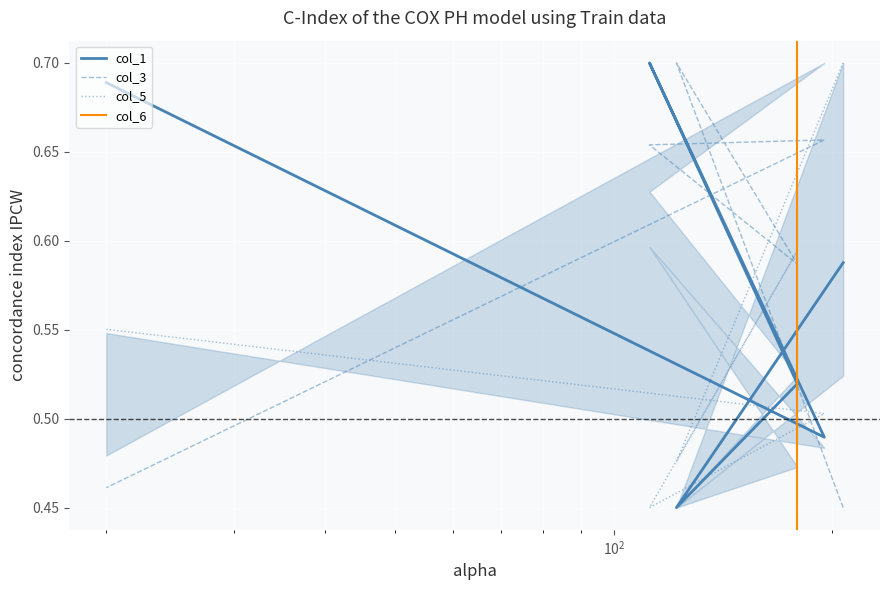

Reading left to right, what are all the values shown in this chart?

col_1: 0.6	0.5	0.5	0.7	0.5	0.7
col_3: 0.5	0.7	0.6	0.7	0.7	0.5
col_5: 0.7	0.5	0.6	0.5	0.5	0.6